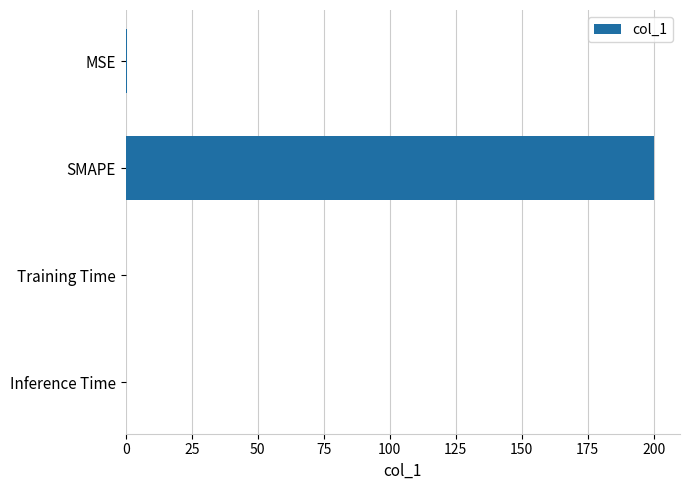

What is the maximum value shown in the chart?

200.0